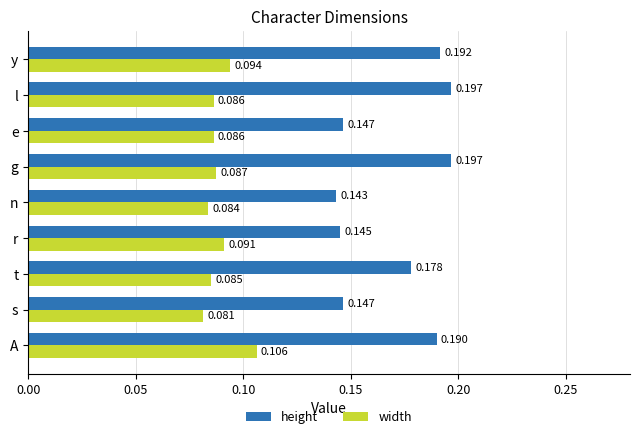

What are all the series names shown in the legend?

height, width